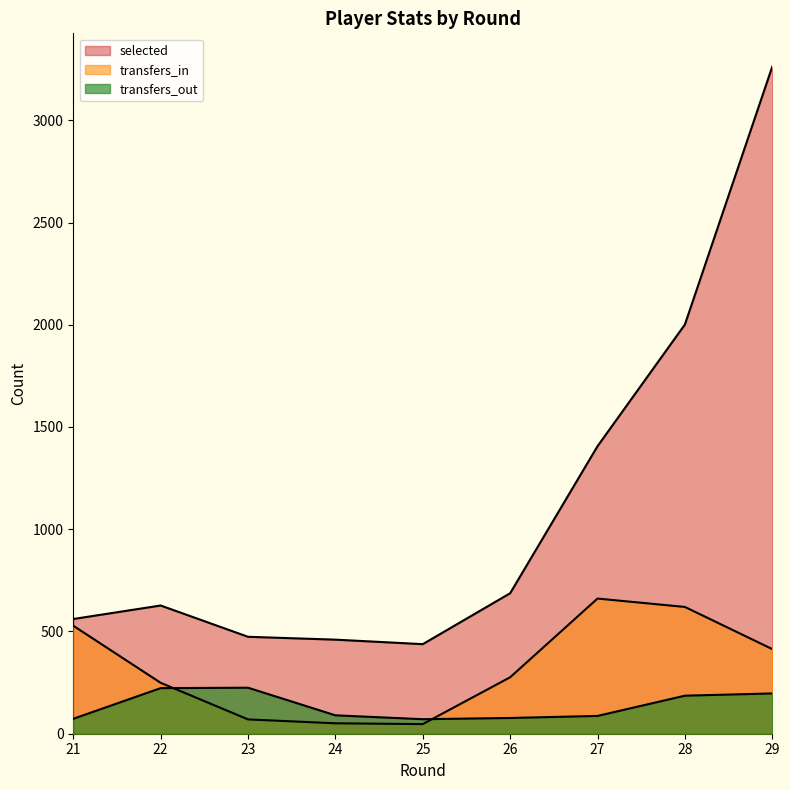

In selected, how many points are lower than both neighbors (excluding endpoints)?

1